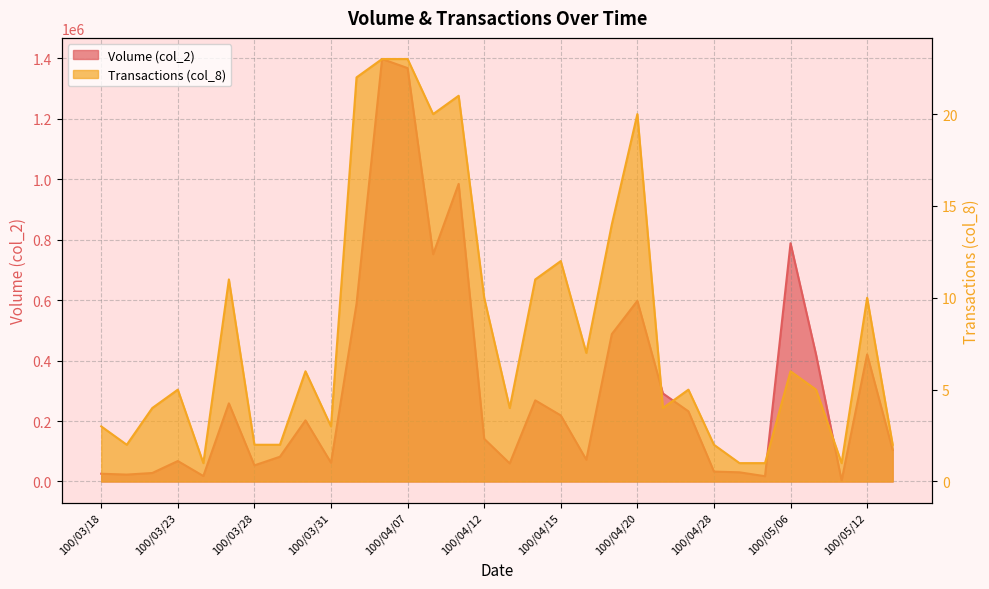

Which series has the widest spread of values?

Volume (col_2)